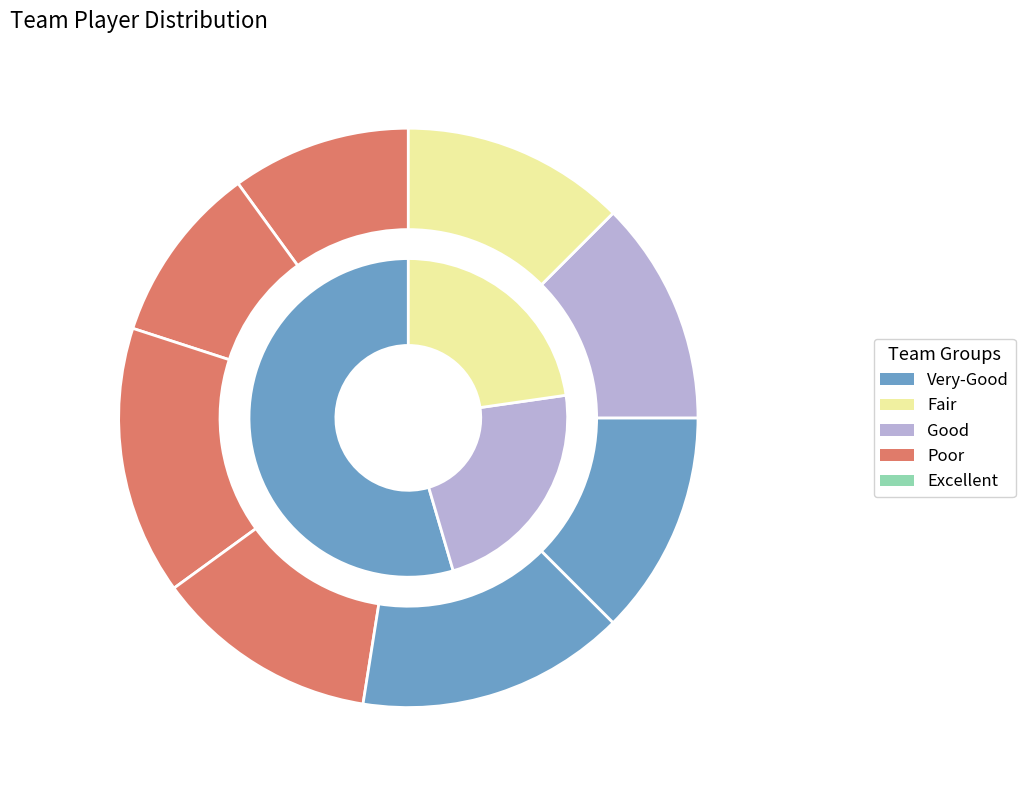

How many segments does this pie chart have?

8